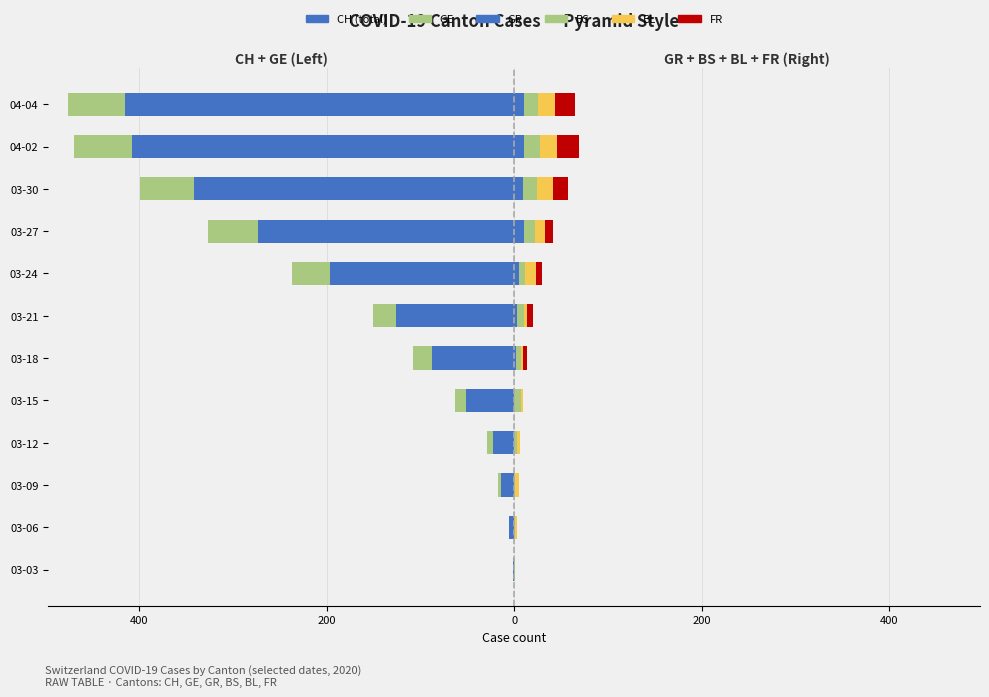

Reading left to right, extract all data points from this chart.

CH (total): -1	-5	-14	-23	-51	-88	-126	-196	-273	-342	-408	-415
GE: 0	0	-3	-6	-12	-20	-25	-41	-54	-57	-62	-61
GR: 0	0	0	0	0	2	3	5	11	9	11	10
BS: 1	1	1	3	7	5	7	7	11	15	17	15
BL: 0	2	4	3	2	2	4	11	11	17	18	19
FR: 0	0	0	0	0	5	6	7	8	16	23	21